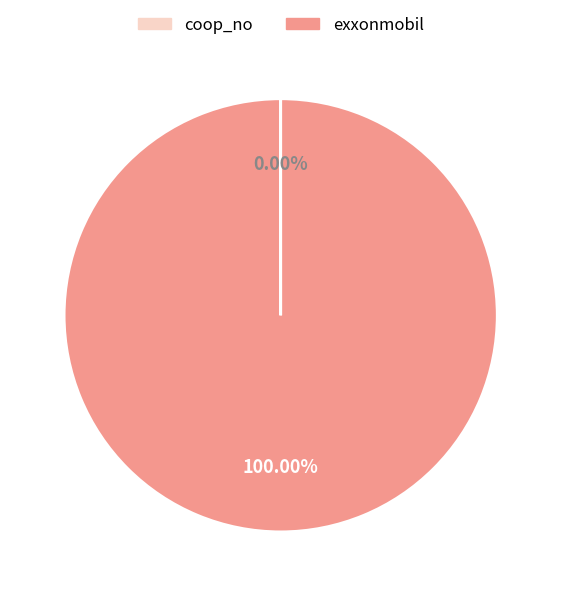

The exxonmobil slice represents 100% of the pie. True or false?

True